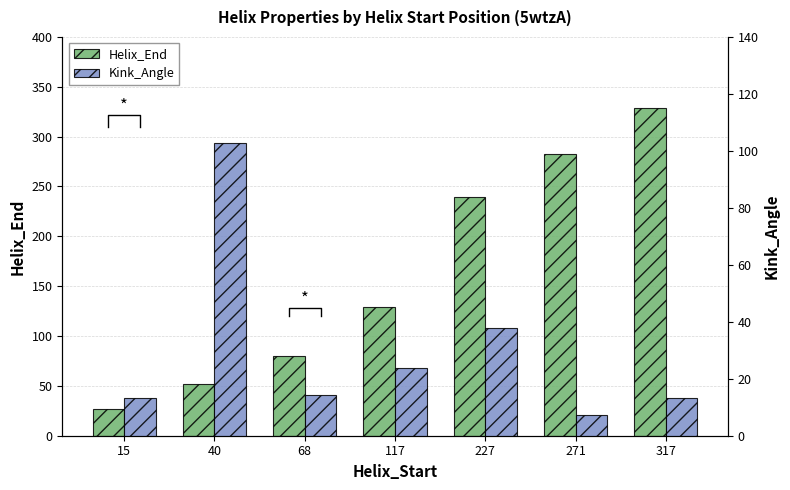

Reading left to right, list all the values displayed in this chart.

Helix_End: 27.0	52.0	80.0	129.0	239.0	283.0	329.0
Kink_Angle: 13.3	102.9	14.3	23.9	37.8	7.4	13.3